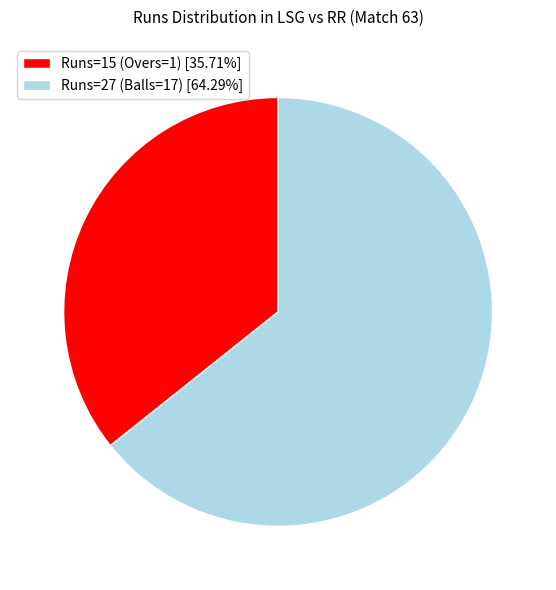

Combined, do Runs=15 (Overs=1) [35.71%] and Runs=27 (Balls=17) [64.29%] account for over 50%?

Yes